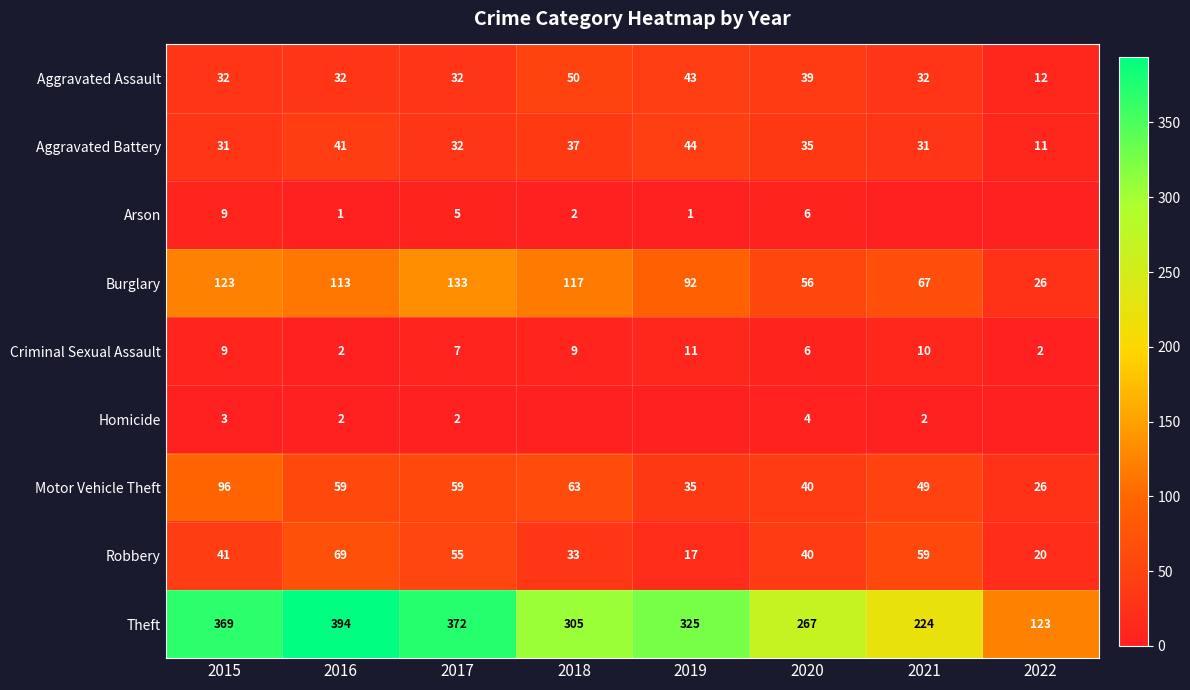

Is it true that Aggravated Battery equals 18 at 2021?

False